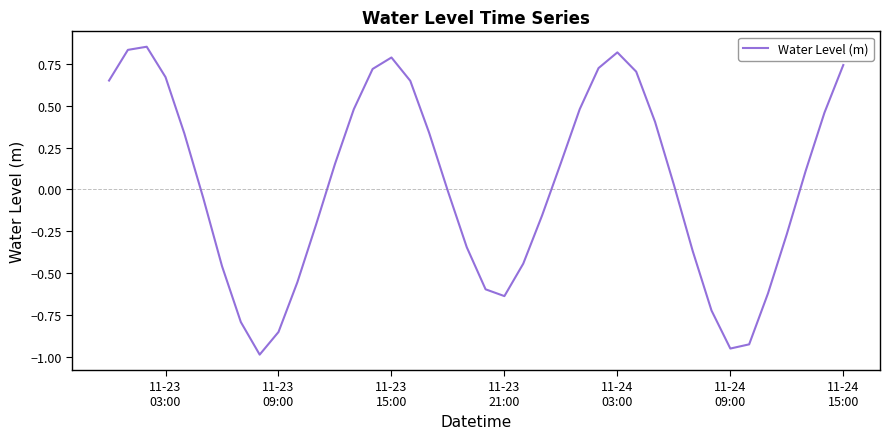

What is the difference between the maximum and minimum values?

1.8